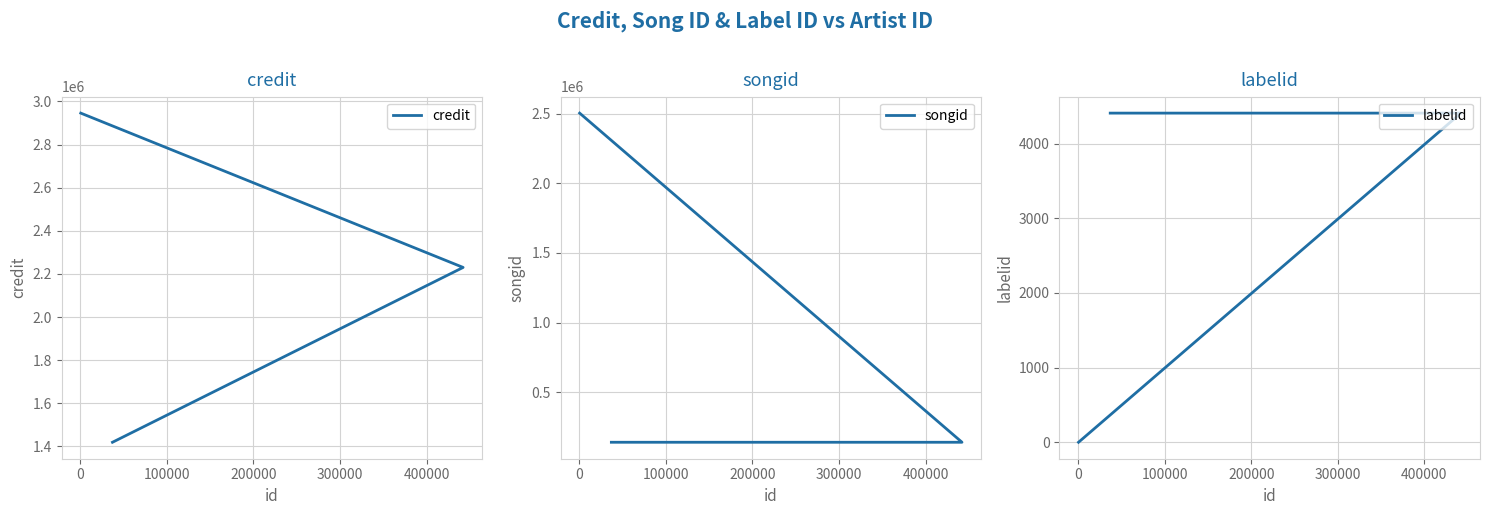

Is this an area chart (filled region under the line)?

No